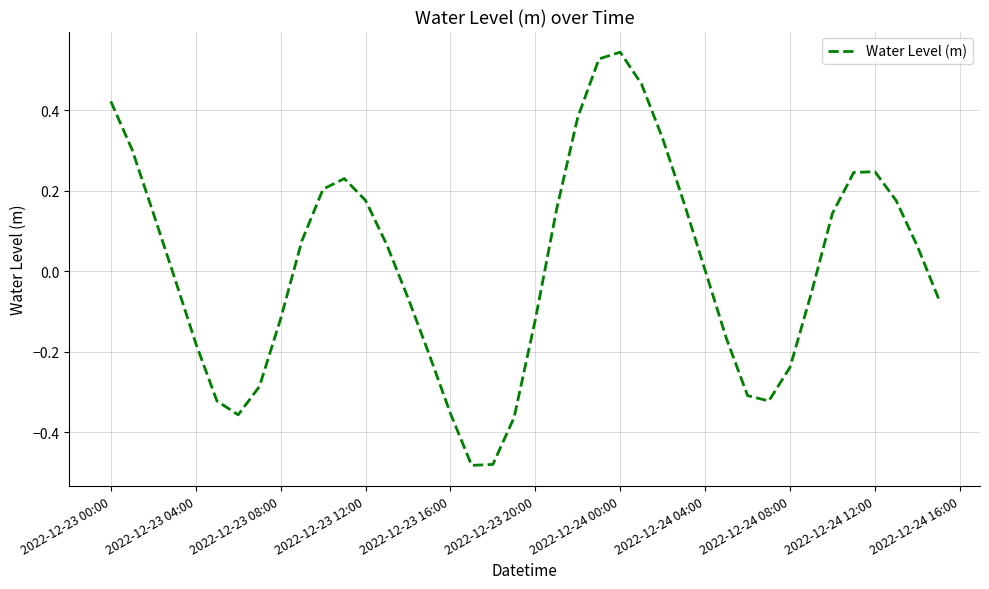

How many interior local peaks (higher than both neighbors) does the data have?

3